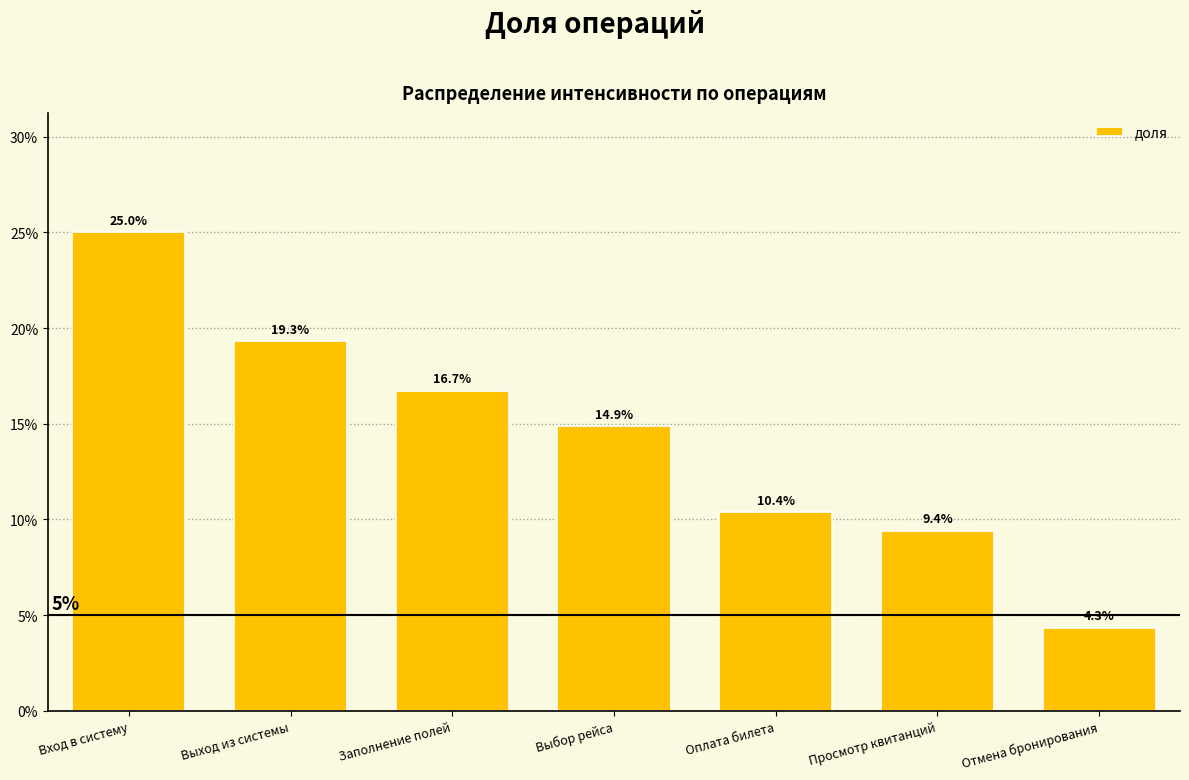

Are the bars horizontal?

No